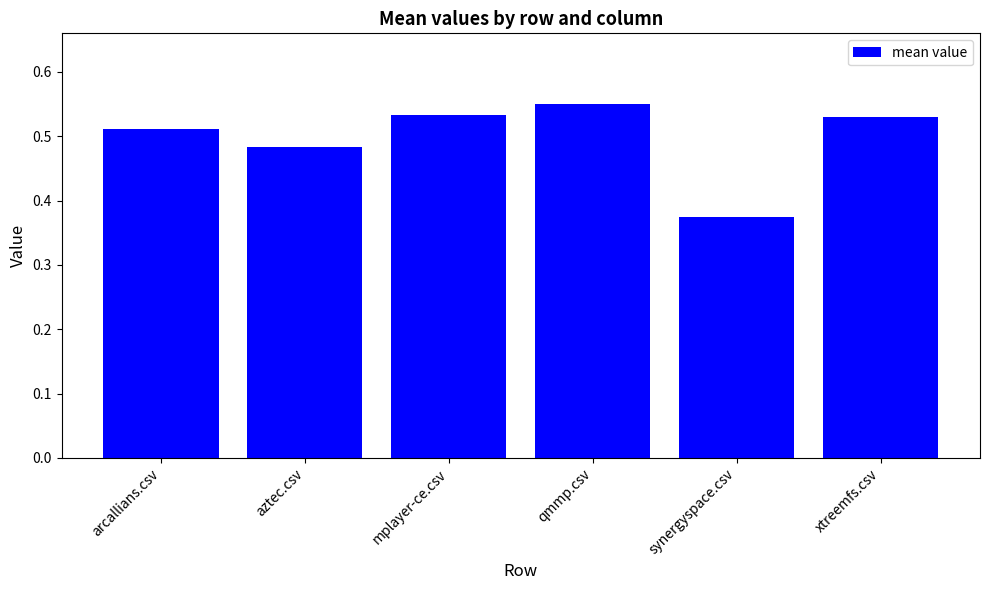

Does the chart contain any negative values?

No